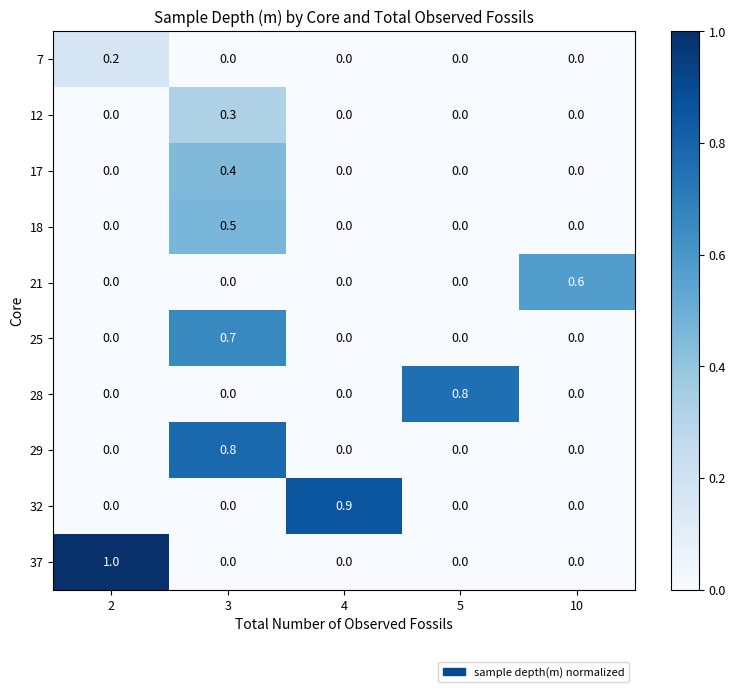

What is the sum of all 28 values?

0.8